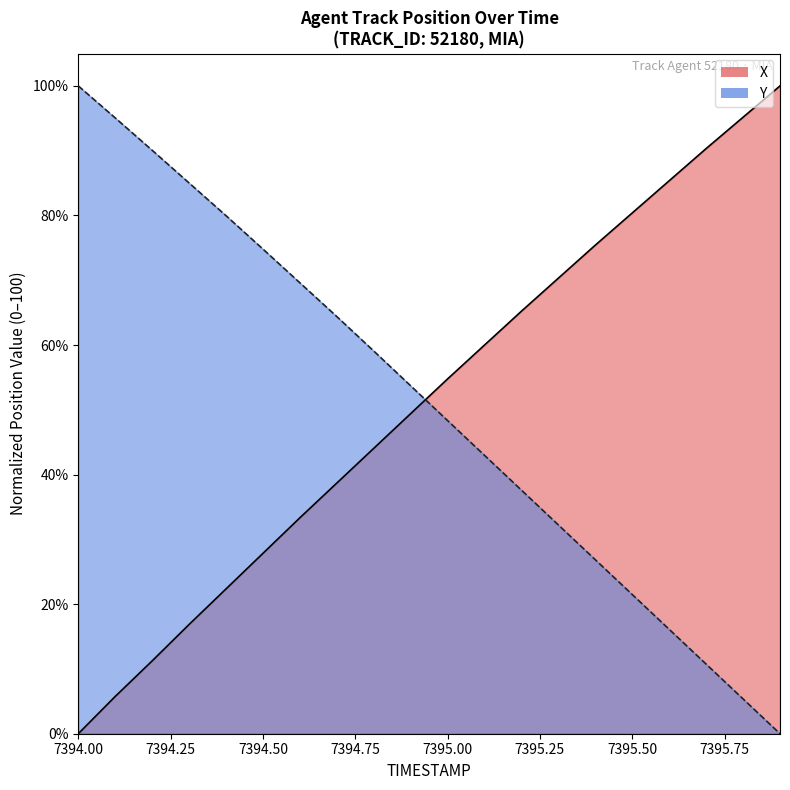

What is the maximum value shown in the chart?

100.0